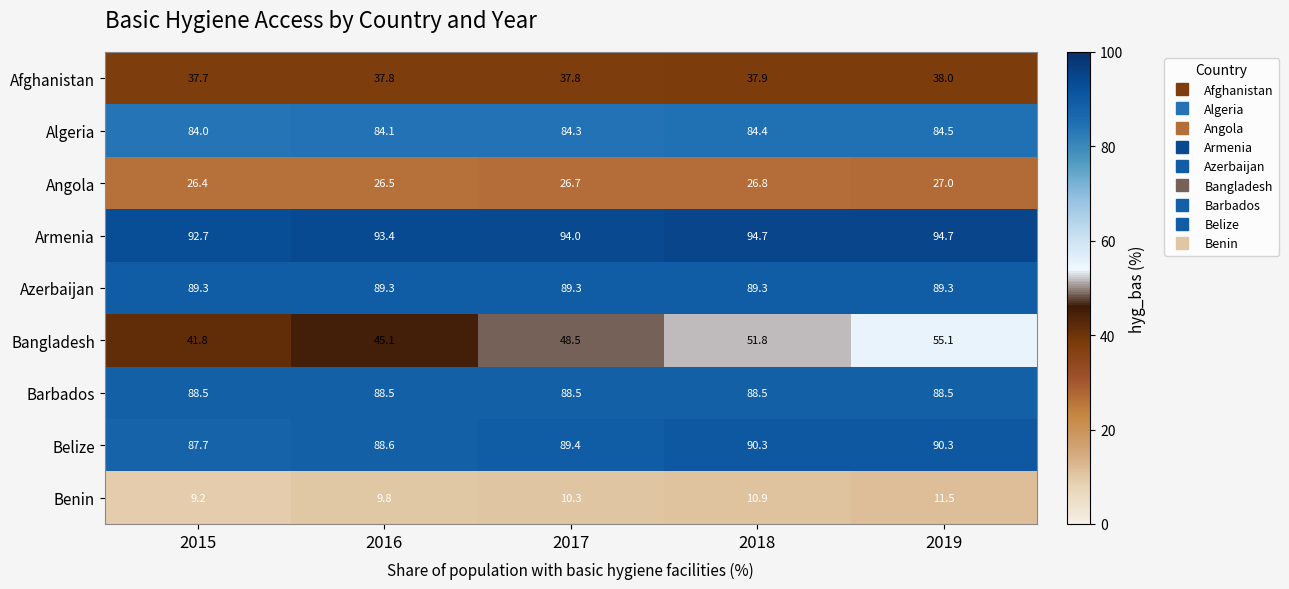

Between 2015 and 2018, which series saw the biggest shift?

Bangladesh